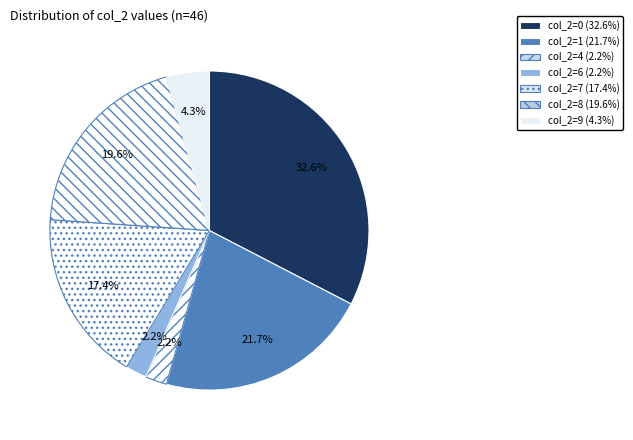

How many segments does this pie chart have?

7